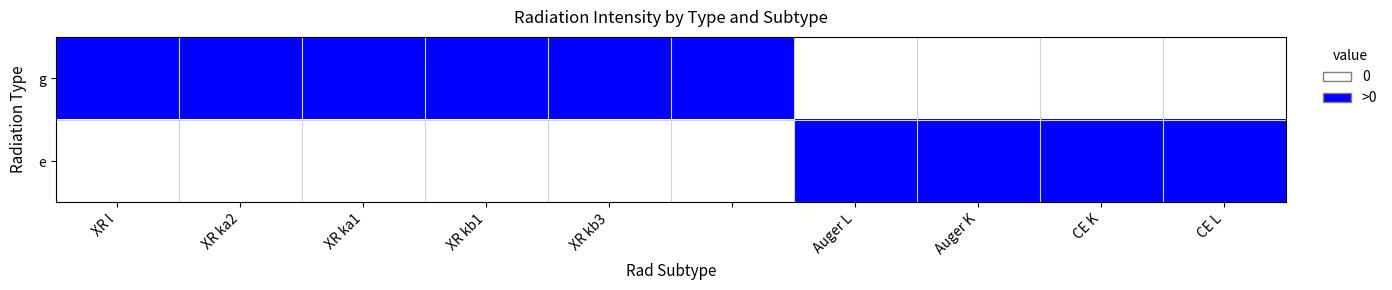

Which series has the largest total across all categories?

g